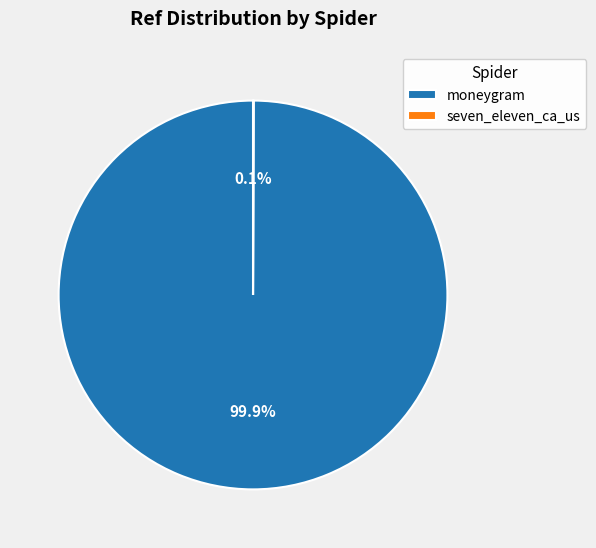

What is the largest slice in the pie chart?

moneygram